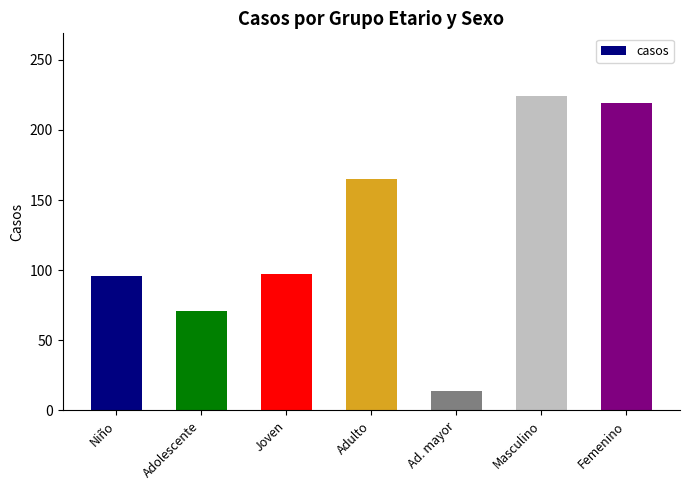

True or false: the data shows 14 at Ad. mayor.

True